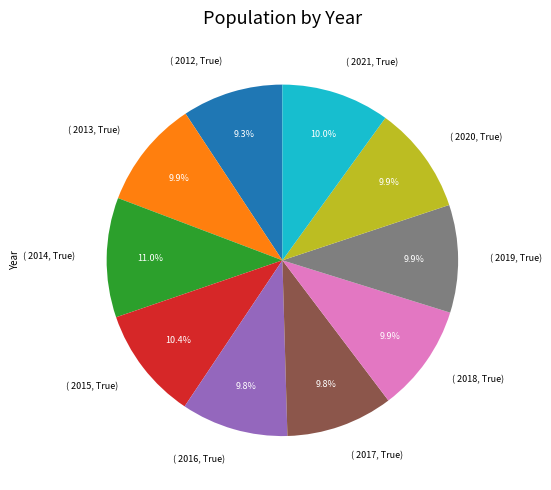

How many slices are in this pie chart?

10